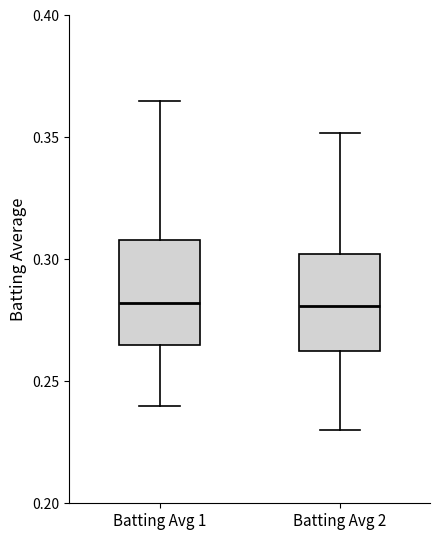

Reading left to right, transcribe this box plot: for each box, give where its median line is, the range the box spans, and where its two whiskers end, as read against the y-axis. The values are not printed on the chart, so give them approximately, as read against the axis.

Batting Avg 1: median 0.280, box 0.265 to 0.310, whiskers 0.240 to 0.365
Batting Avg 2: median 0.280, box 0.265 to 0.300, whiskers 0.230 to 0.350